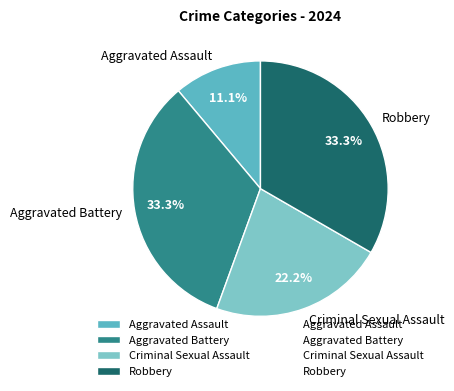

What portion of the pie excludes Robbery?

66.7%